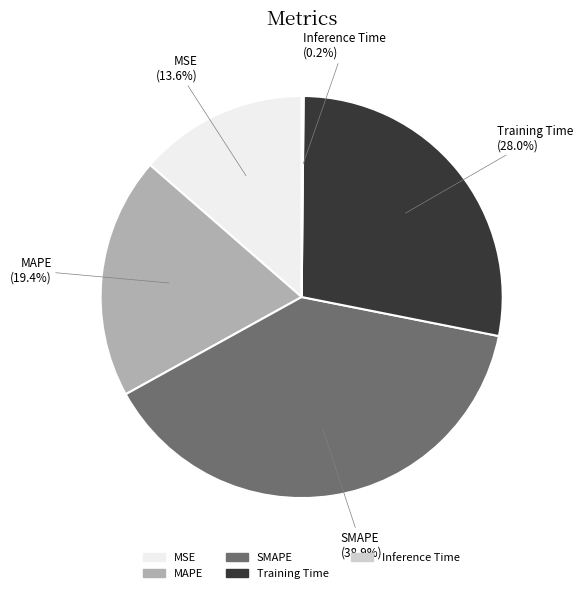

To the nearest percent, what is the combined percentage of SMAPE and MSE?

52%